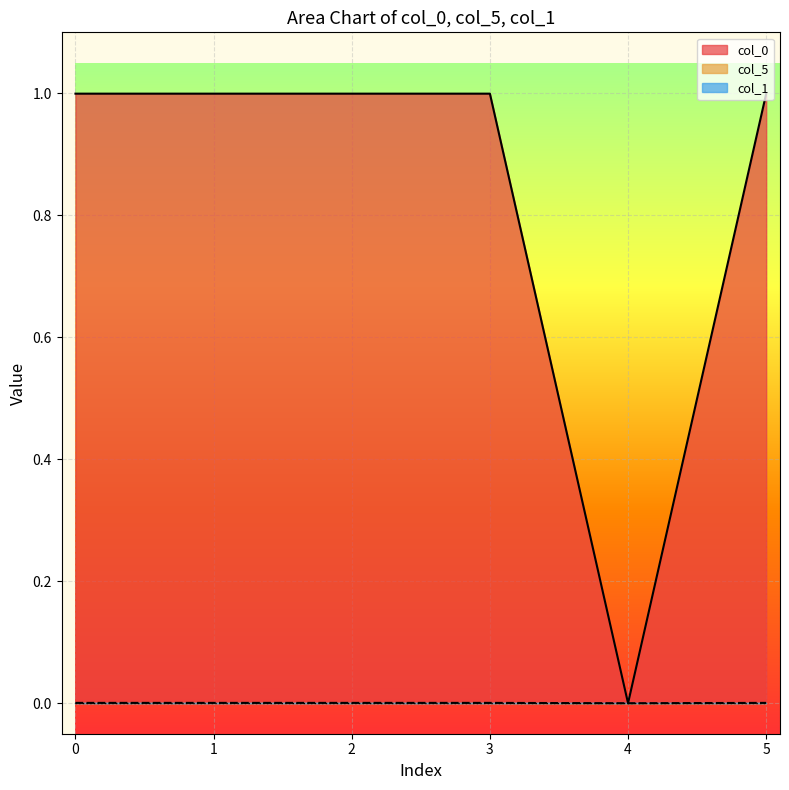

Count the number of categories in the chart.

6